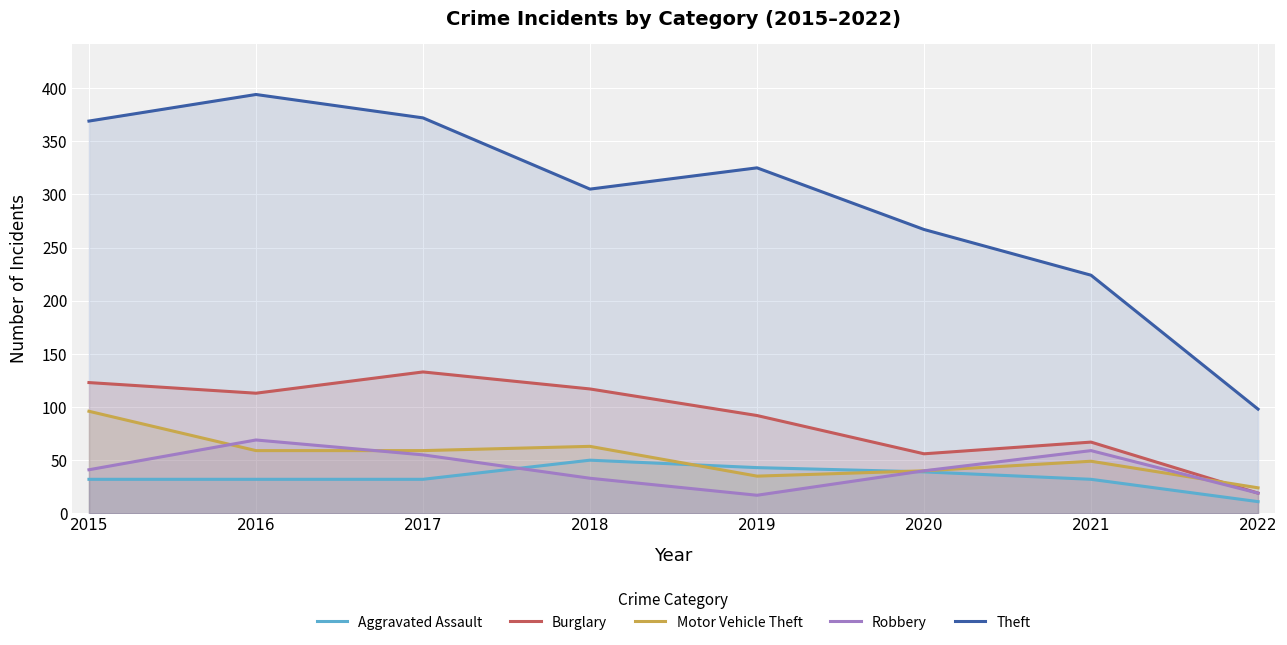

How many interior local valleys does the Motor Vehicle Theft series have?

1